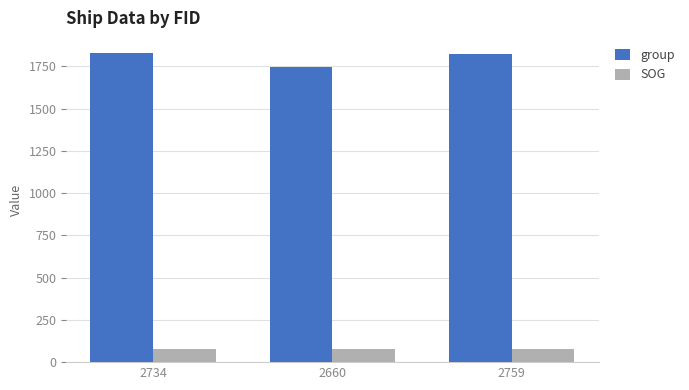

What is the lowest value of the group series?

1747